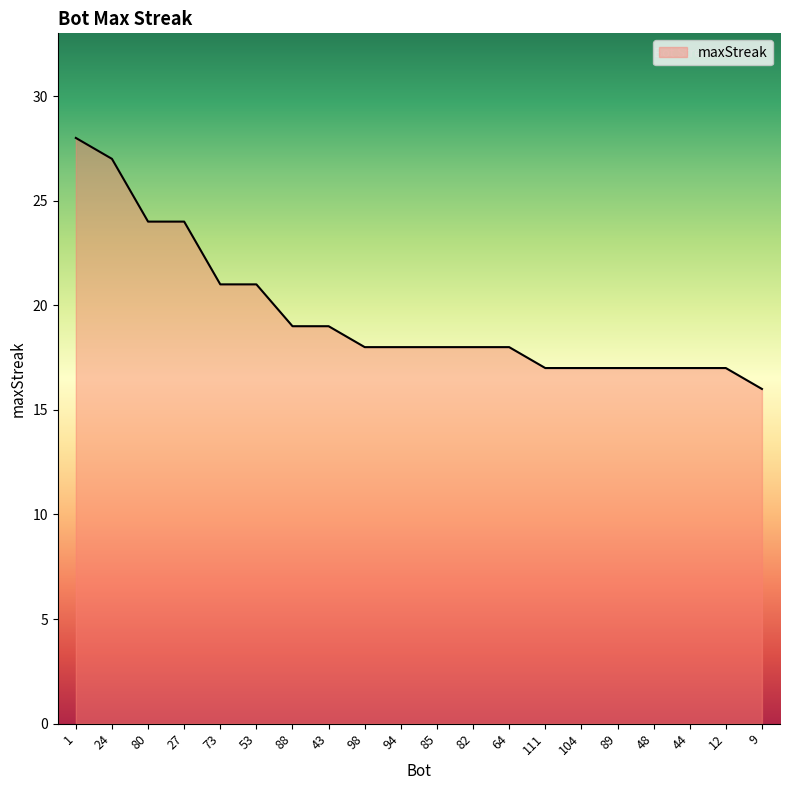

The chart shows a value of 10 at 88. True or false?

False